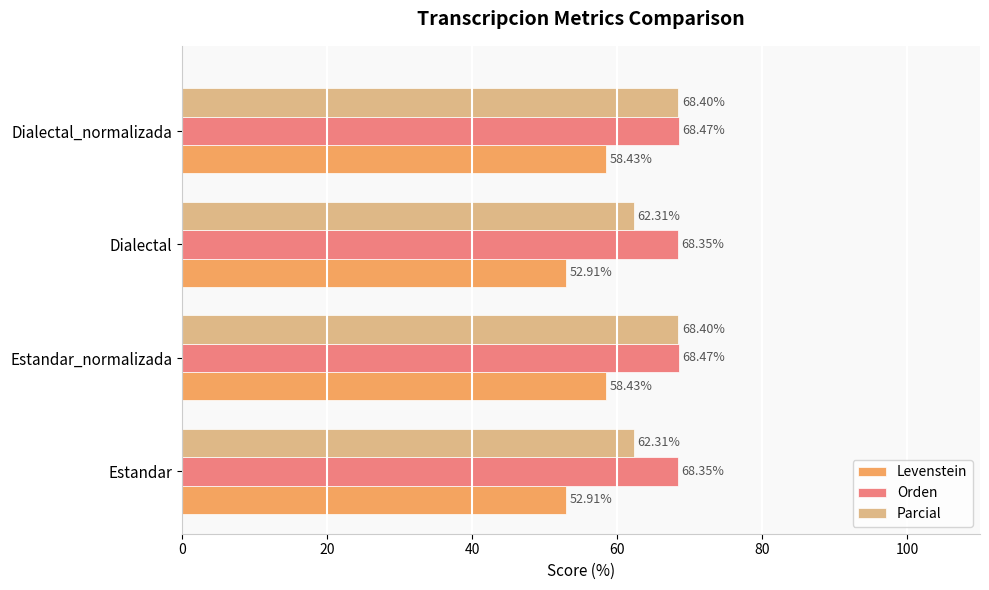

Is the value of Parcial at Dialectal_normalizada greater than the value of Levenstein at Dialectal?

Yes